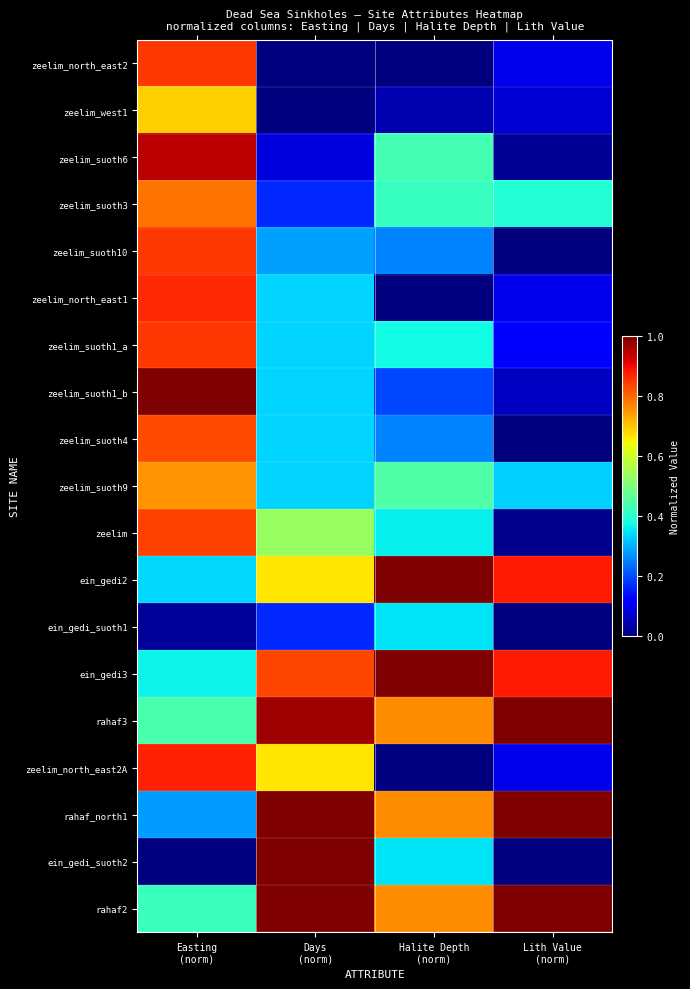

Between Lith Value
(norm) and Halite Depth
(norm), which is larger?

Lith Value
(norm)